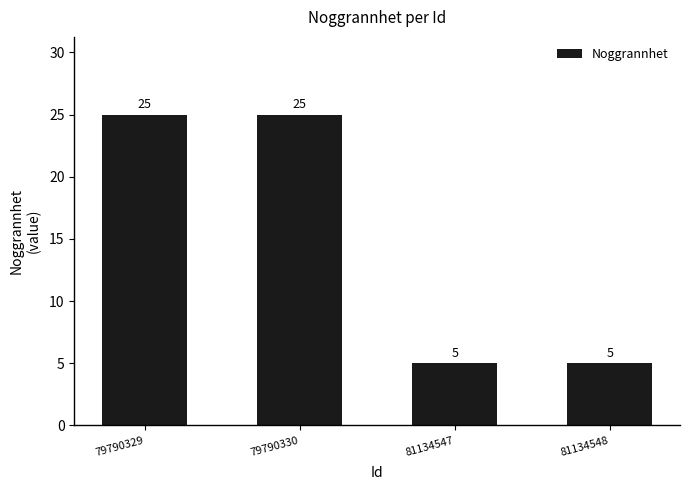

What is the sum of all values?

60